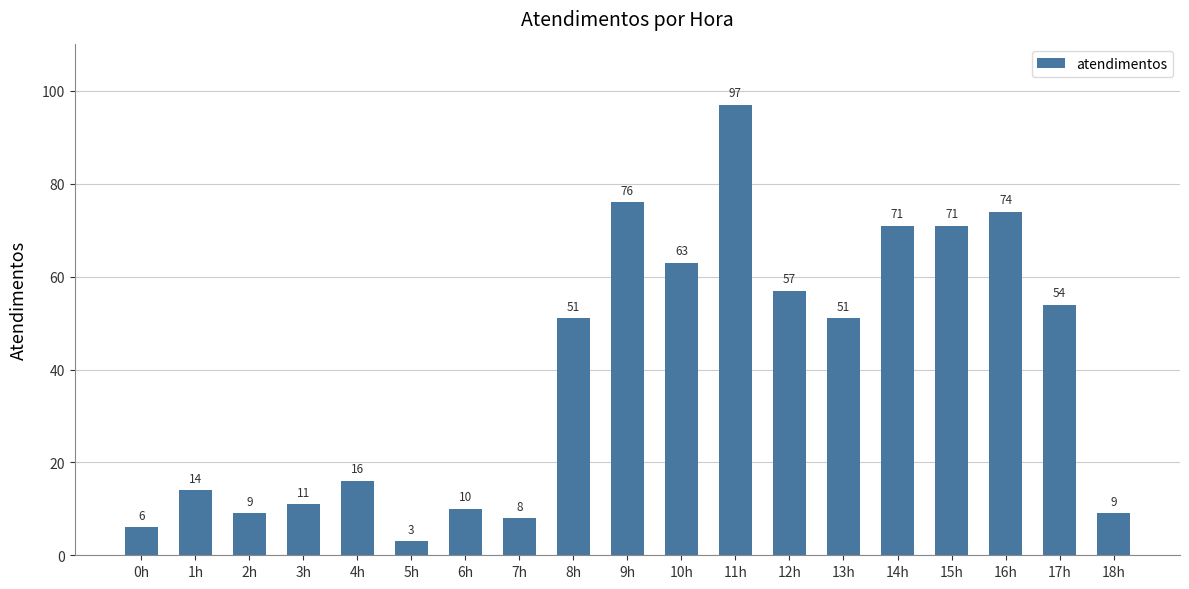

Are the bars horizontal?

No